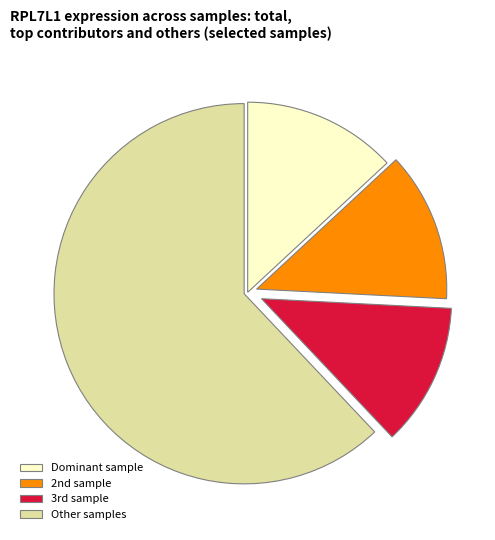

Which slice is the largest?

Other samples